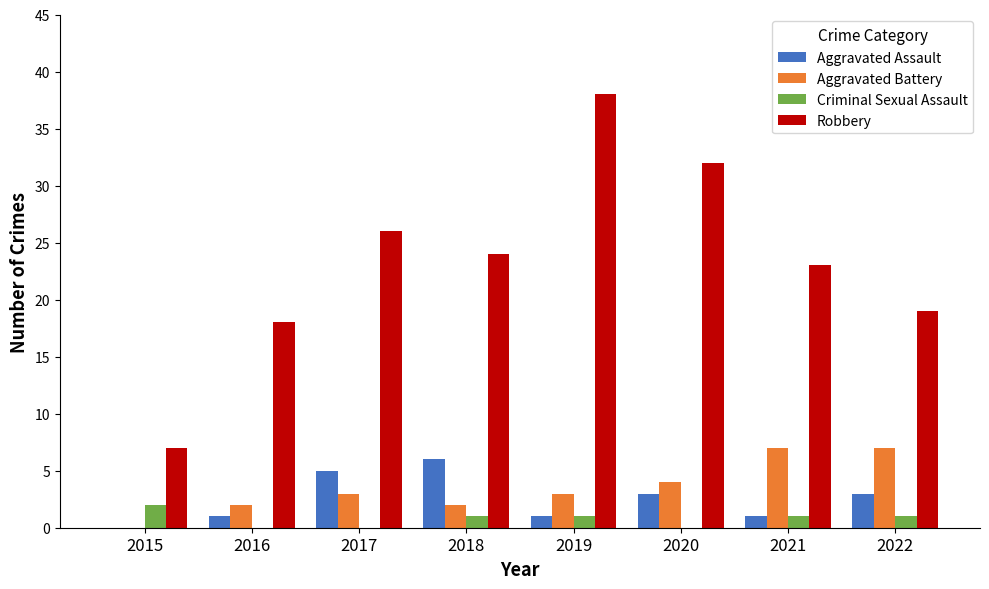

Which series has the largest total across all categories?

Robbery